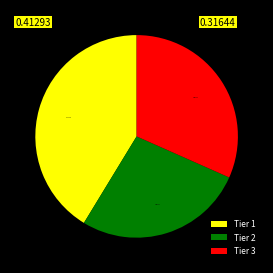

Is the sum of Tier 1 and Tier 2 greater than half?

Yes